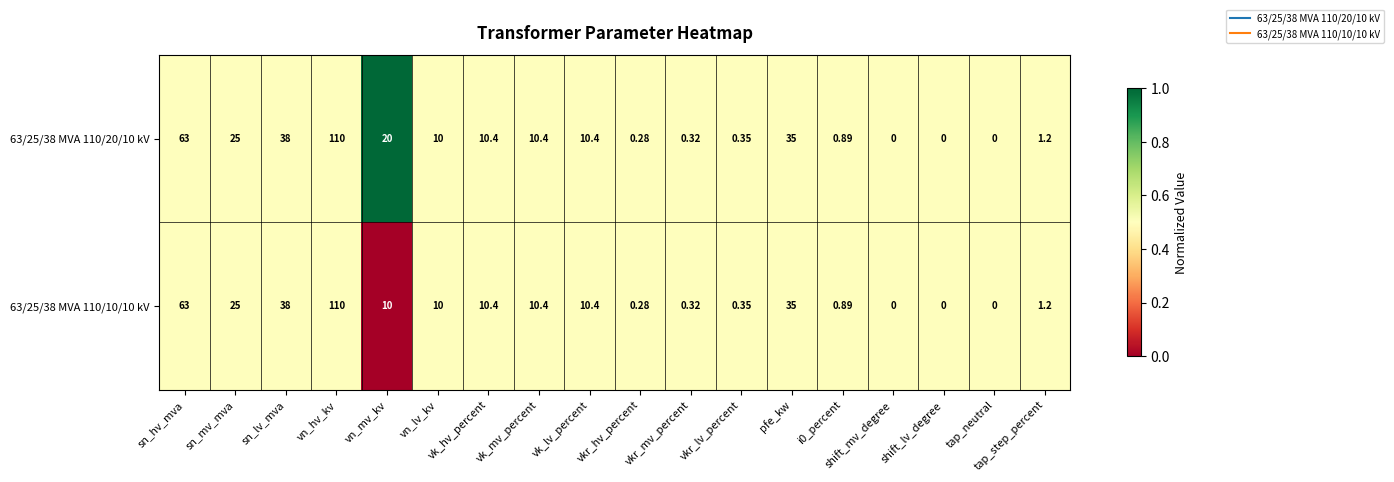

At which label does 63/25/38 MVA 110/10/10 kV first exceed 10?

sn_hv_mva